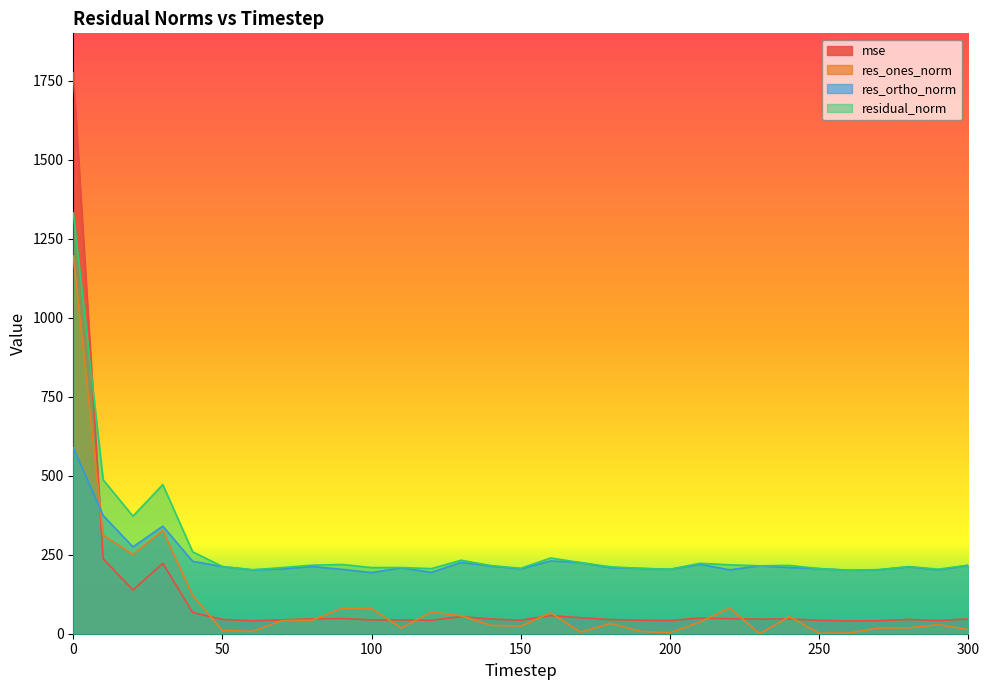

At which category does residual_norm reach its first local valley?

20